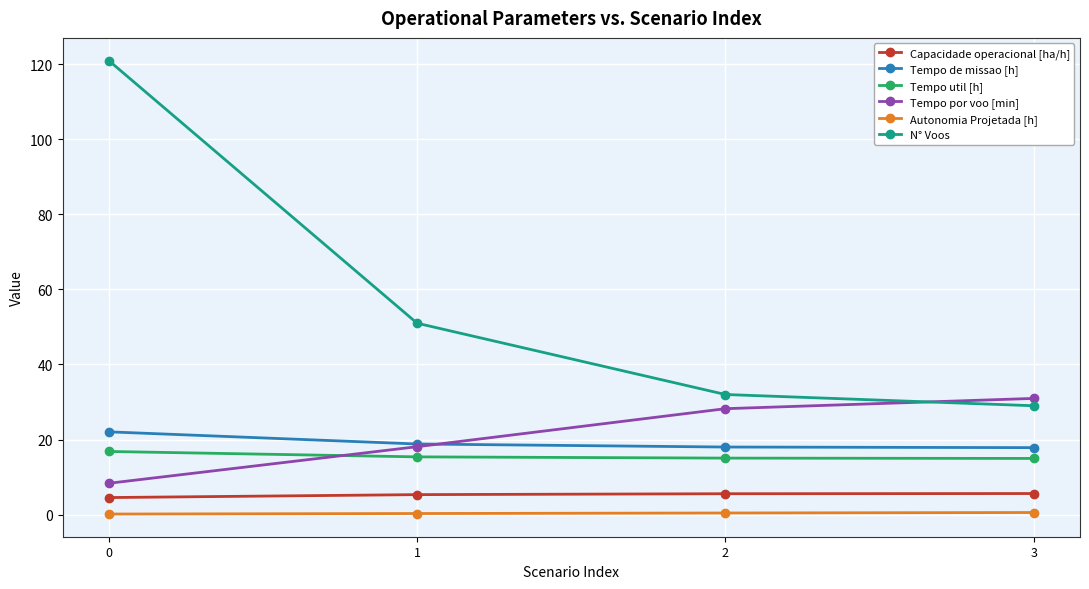

What are all the series names shown in the legend?

Capacidade operacional [ha/h], Tempo de missao [h], Tempo util [h], Tempo por voo [min], Autonomia Projetada [h], N° Voos